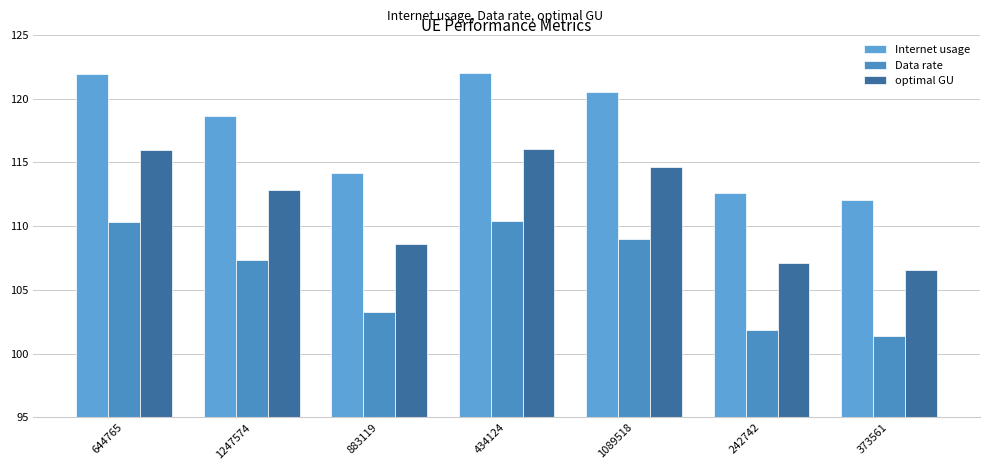

How many series are shown in this chart?

3